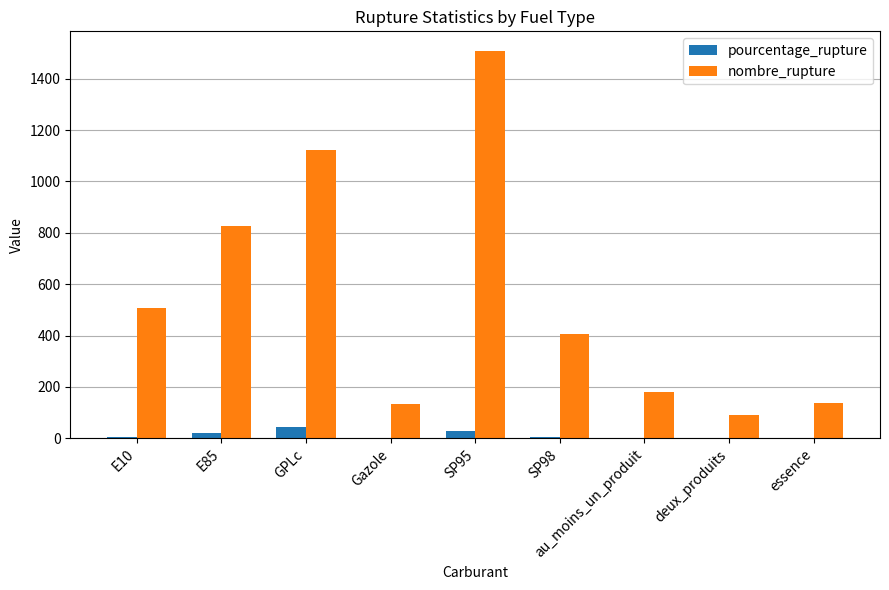

Is the value of nombre_rupture at SP95 greater than the value of pourcentage_rupture at SP95?

Yes